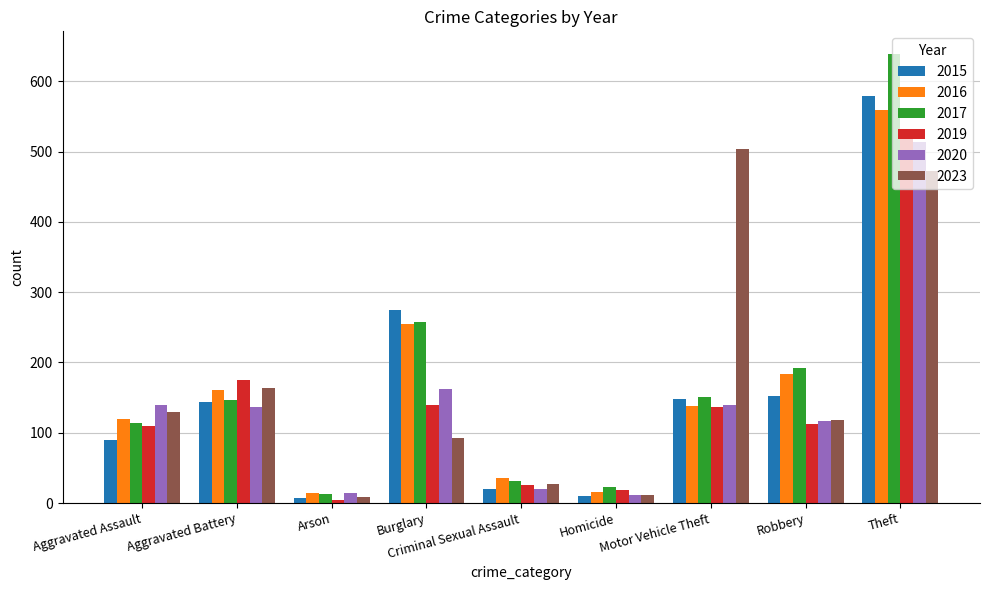

List the series in order of their peak value, lowest first.

2023, 2020, 2019, 2016, 2015, 2017